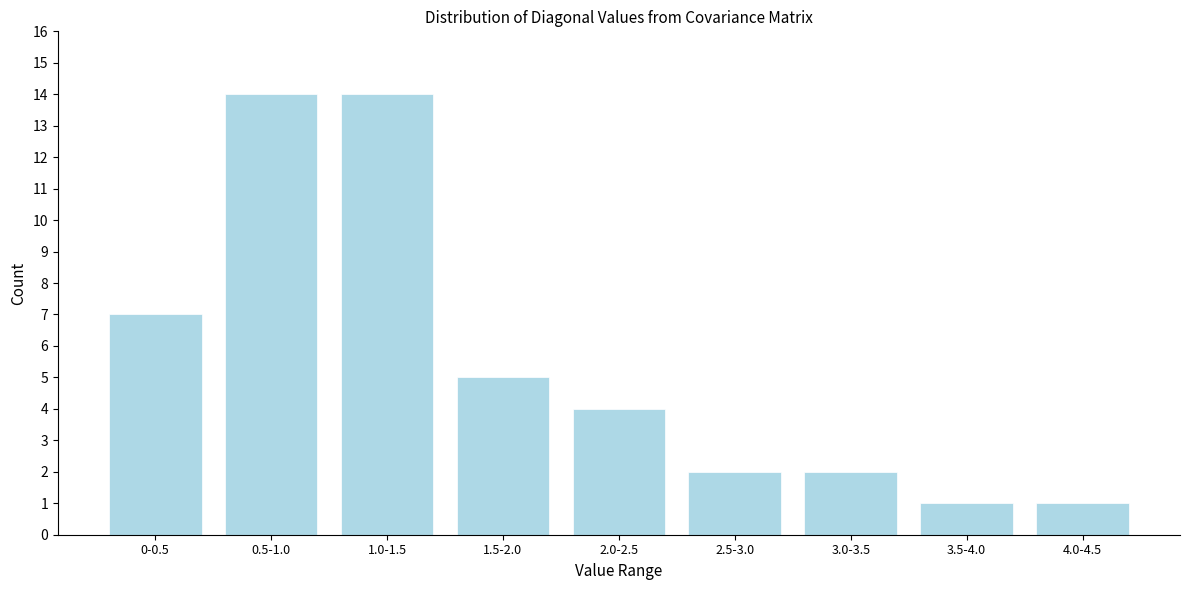

Reading right to left, transcribe all the data shown in this chart.

1	1	2	2	4	5	14	14	7